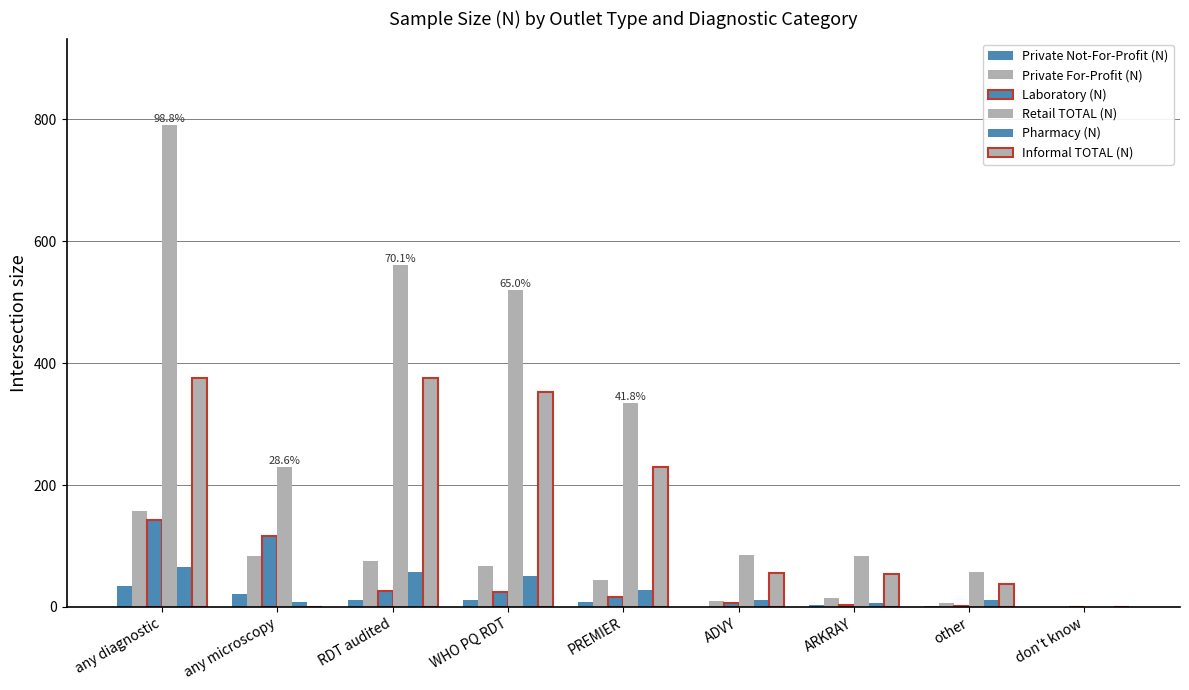

Rank the categories by Laboratory (N) value from highest to lowest.

any diagnostic, any microscopy, RDT audited, WHO PQ RDT, PREMIER, ADVY, ARKRAY, other, don't know